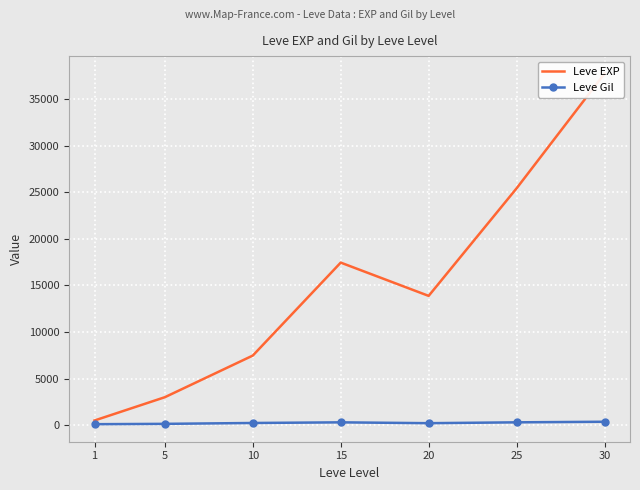

The Leve Gil series shows 125.7 at 10. True or false?

False